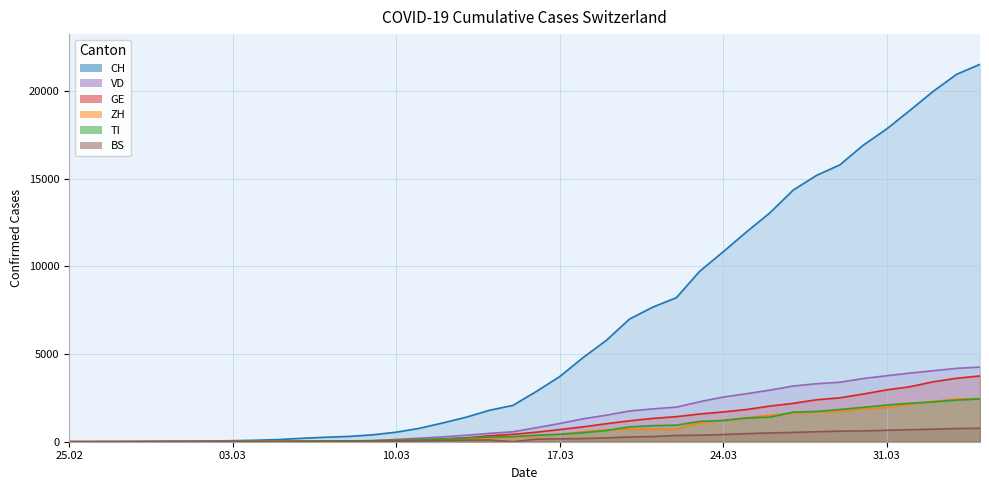

What is the total value across all series at 2020-03-25?

19732